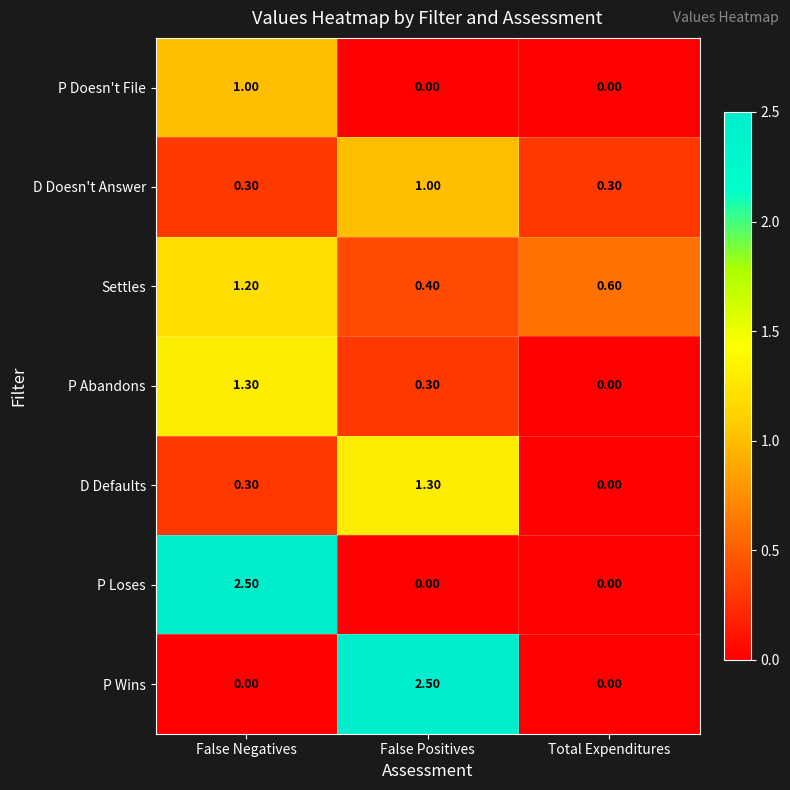

What is the difference between the maximum and second lowest values in the P Loses series?

2.5